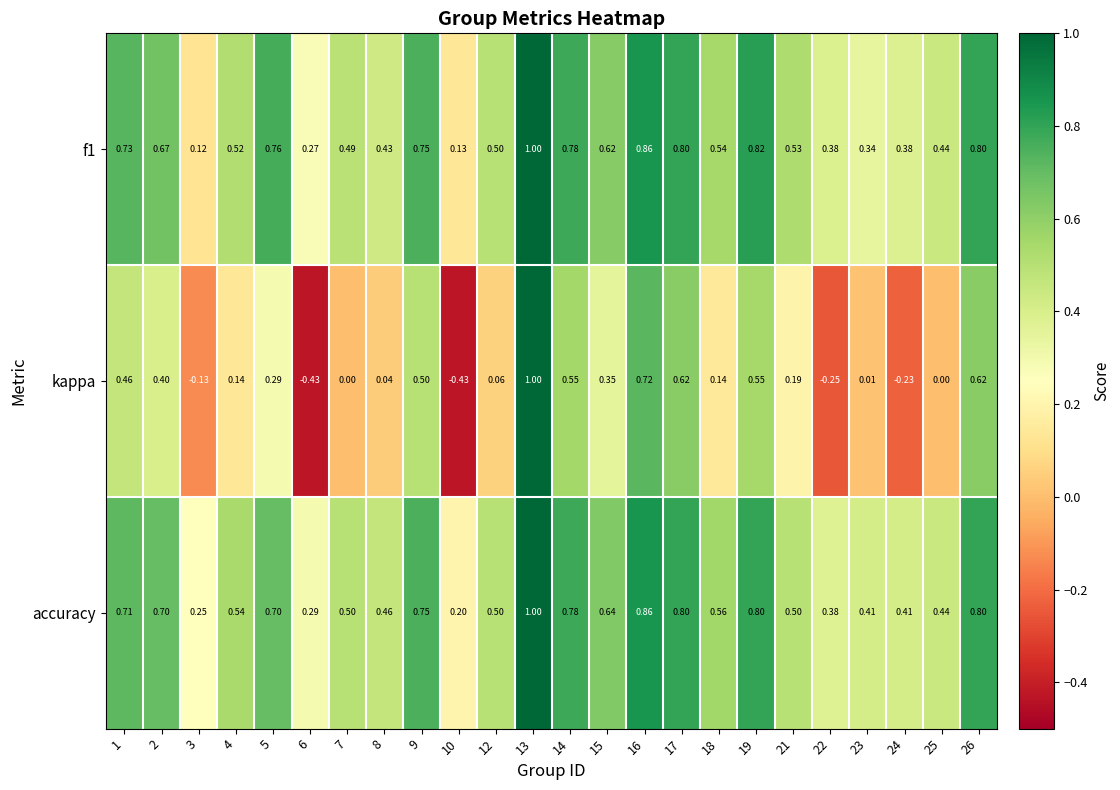

Which series has the widest spread of values?

kappa